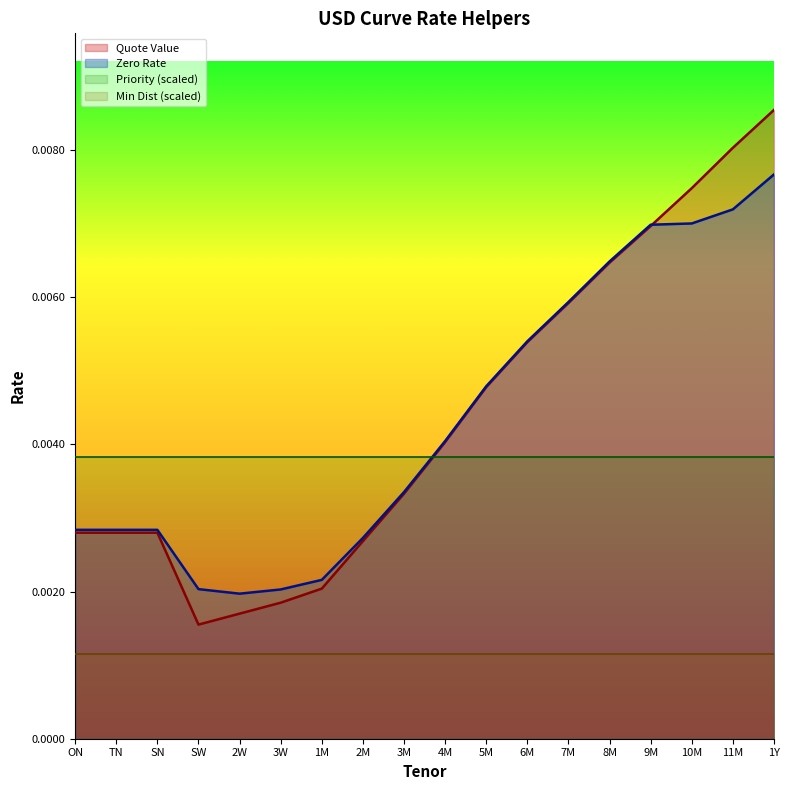

Does the chart have visible grid lines?

No